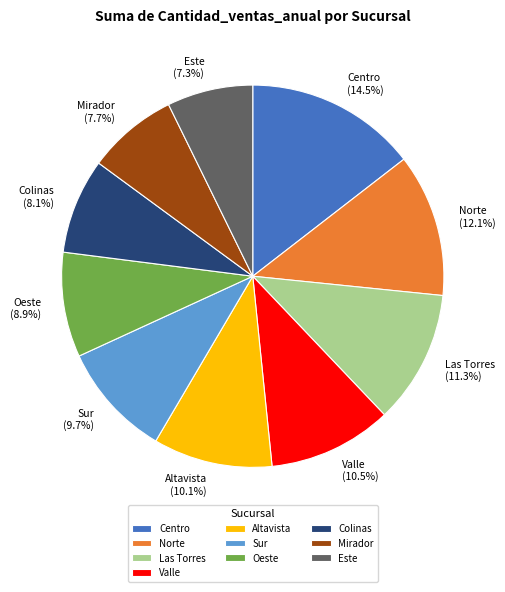

The Norte slice represents 22% of the pie. True or false?

False